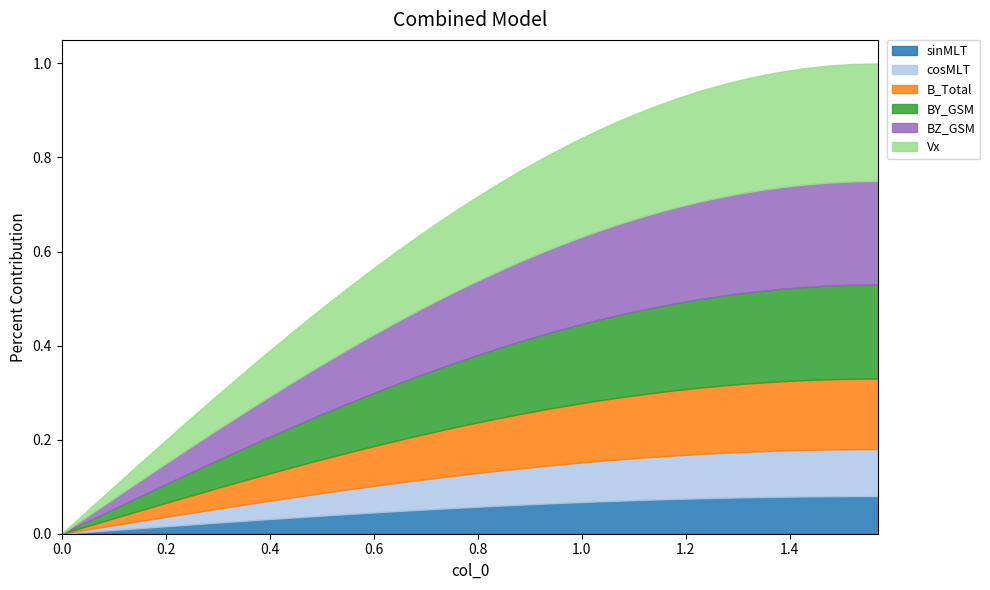

How many lines are shown in the chart?

6